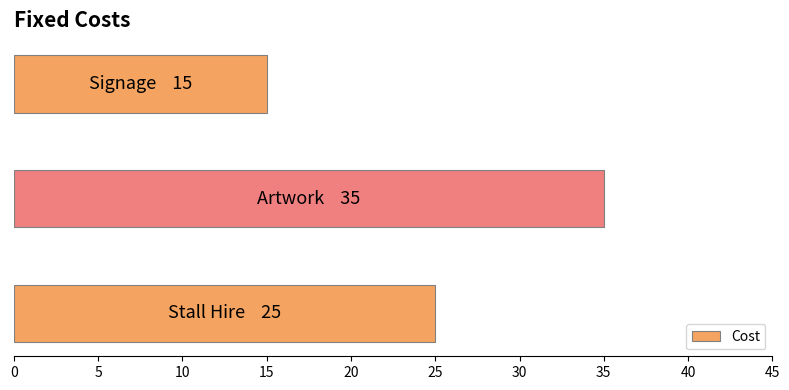

Are the bars horizontal?

Yes